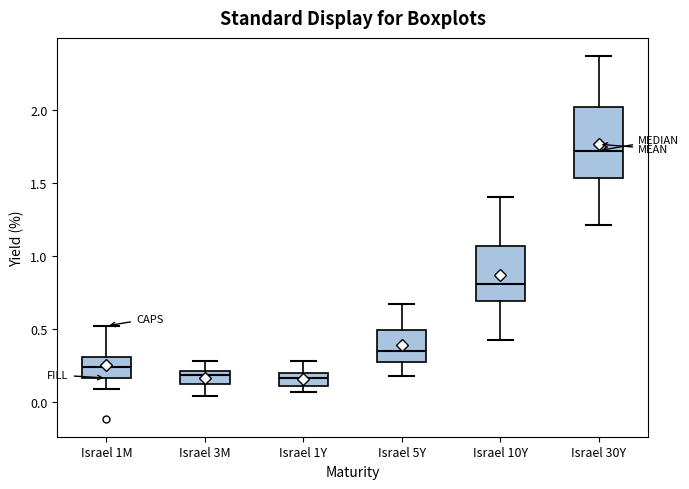

Comparing the boxes themselves (not the whiskers), which one is the tallest?

Israel 30Y